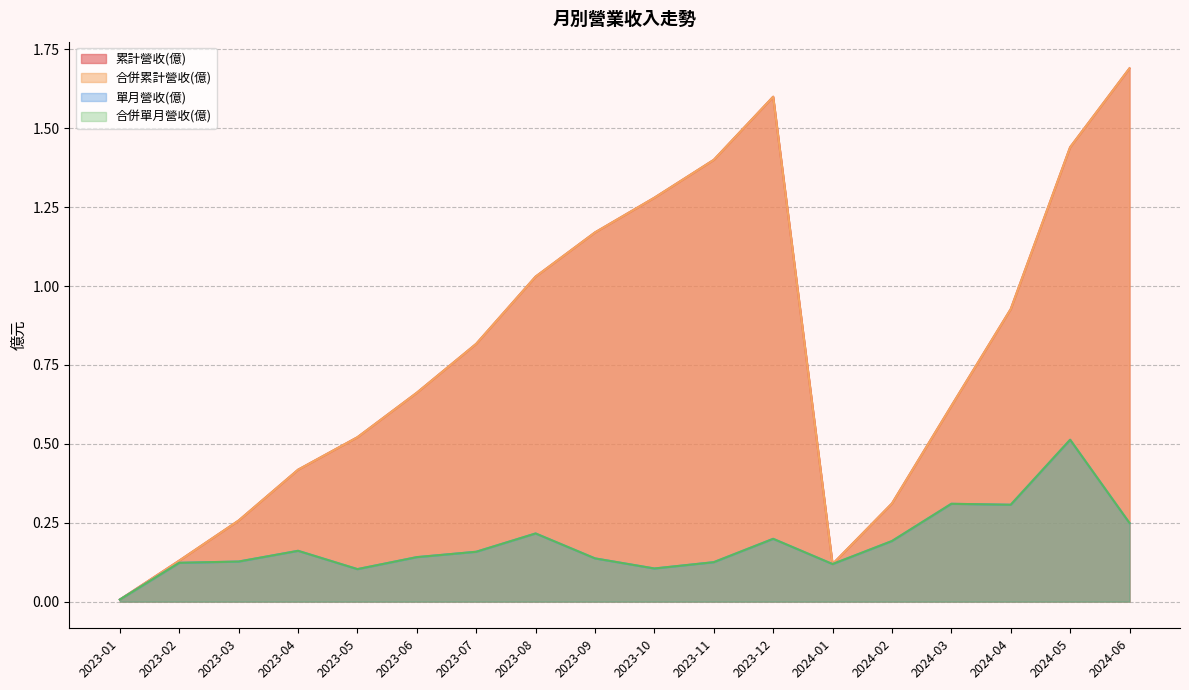

At how many categories does at least one series exceed 0?

18